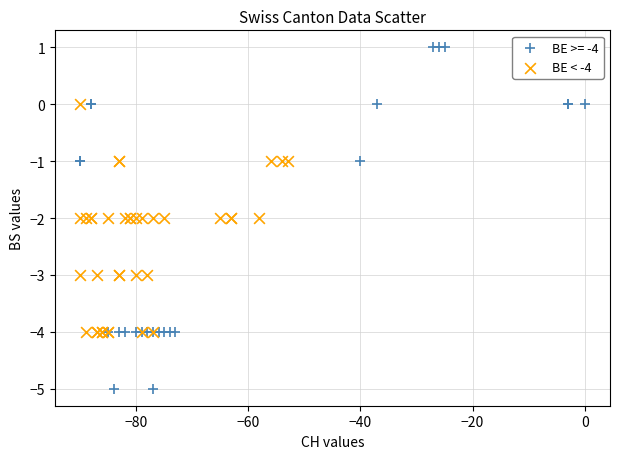

Which series has the widest spread of Y values?

BE >= -4